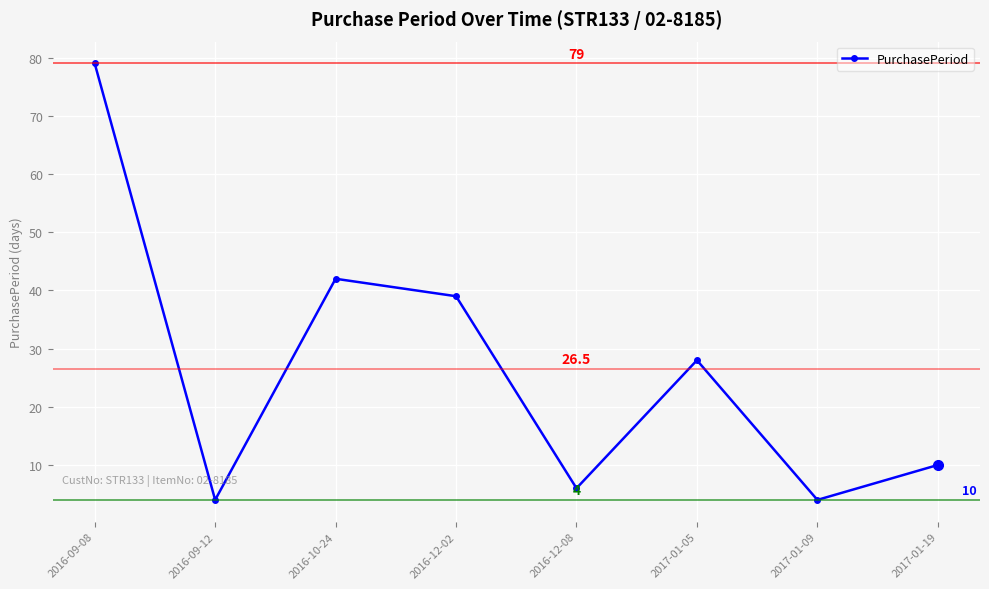

What is the maximum value shown in the chart?

79